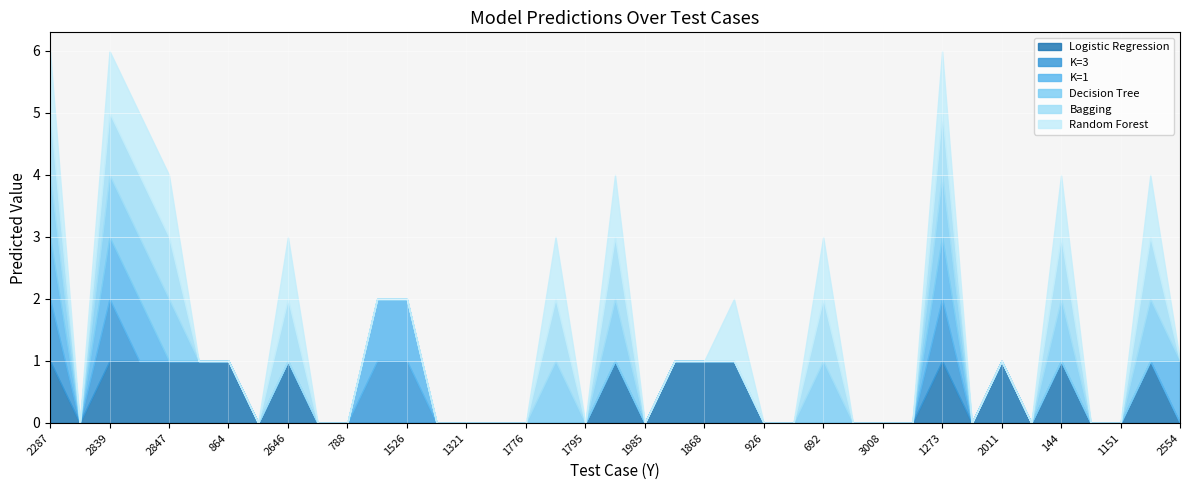

What is the difference between the Logistic Regression values at 144 and 1985?

1